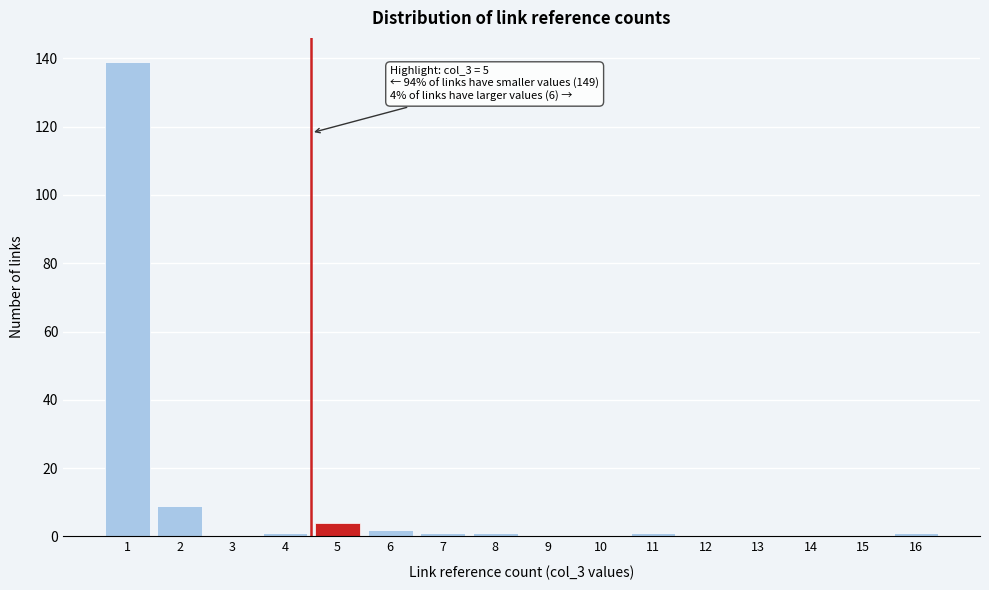

Reading right to left, list all the values displayed in this chart.

16=1	15=0	14=0	13=0	12=0	11=1	10=0	9=0	8=1	7=1	6=2	5=4	4=1	3=0	2=9	1=139